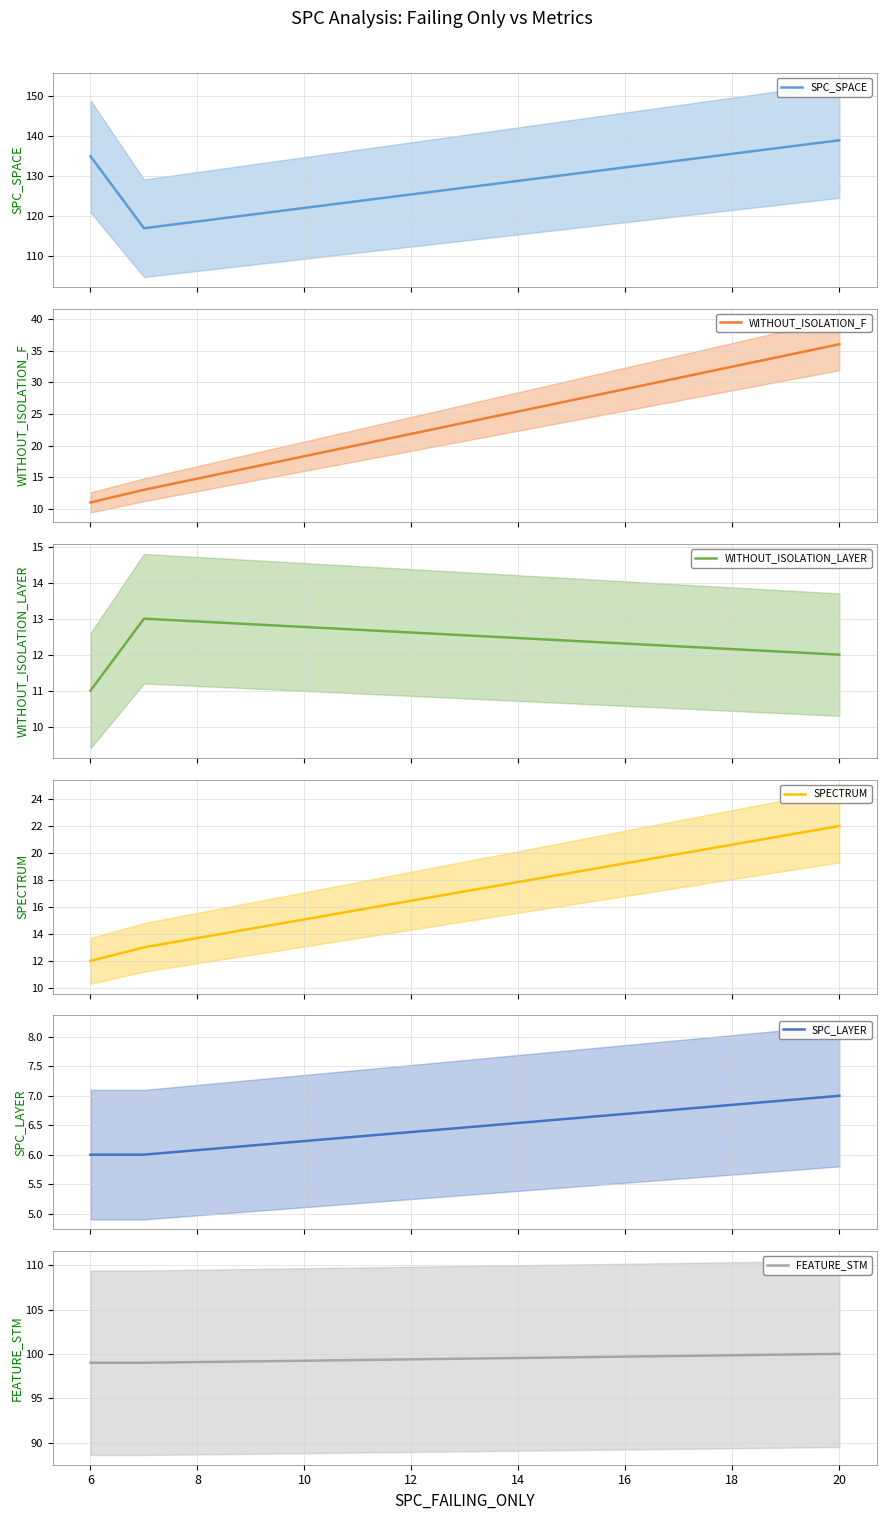

What is the maximum value for SPC_SPACE?

139